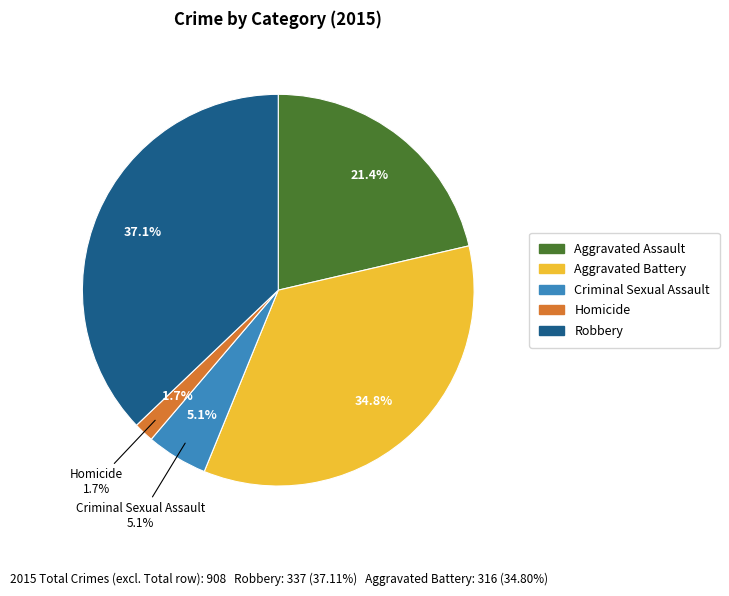

Is there a majority slice in this chart?

No